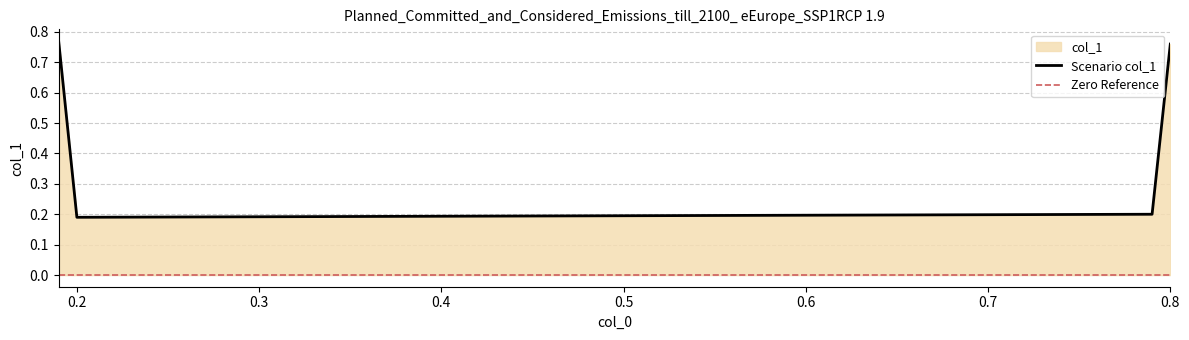

Between 0.8 and 0.19, which is larger?

0.19